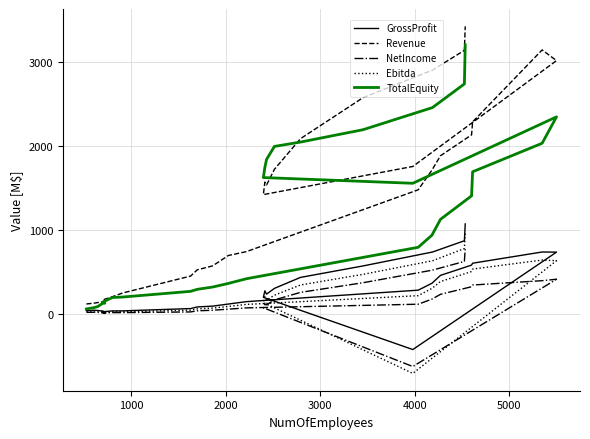

What is the difference between the maximum and minimum values in the Ebitda series?

1669.9